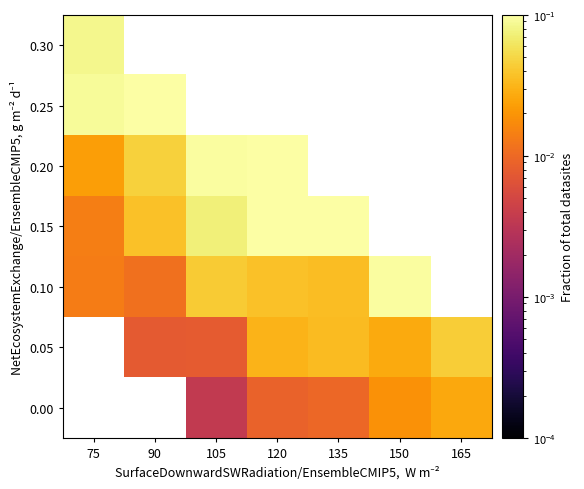

True or false: 0.10 has a value of 0.1 at 150.

True